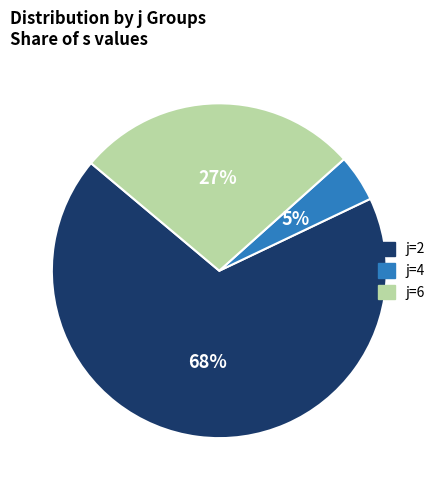

Do j=6 and j=4 together represent more than half of the pie?

No